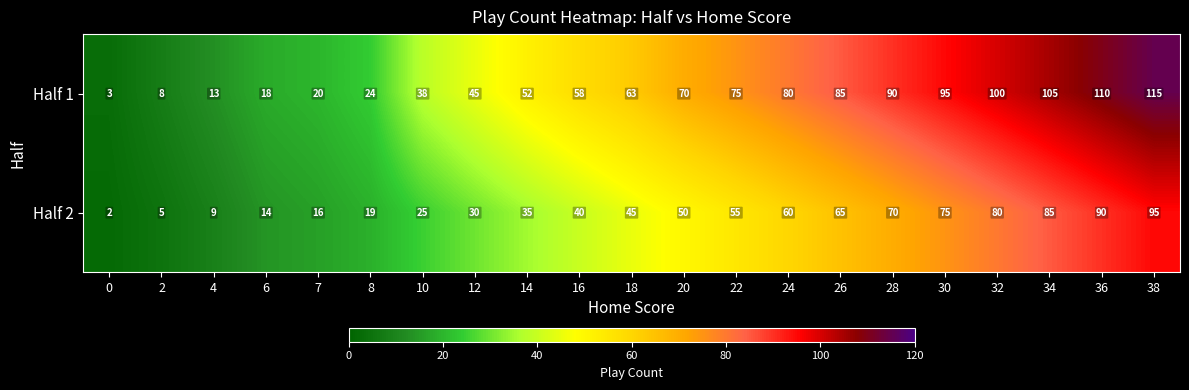

True or false: Half 1 has a value of 70 at 20.

True